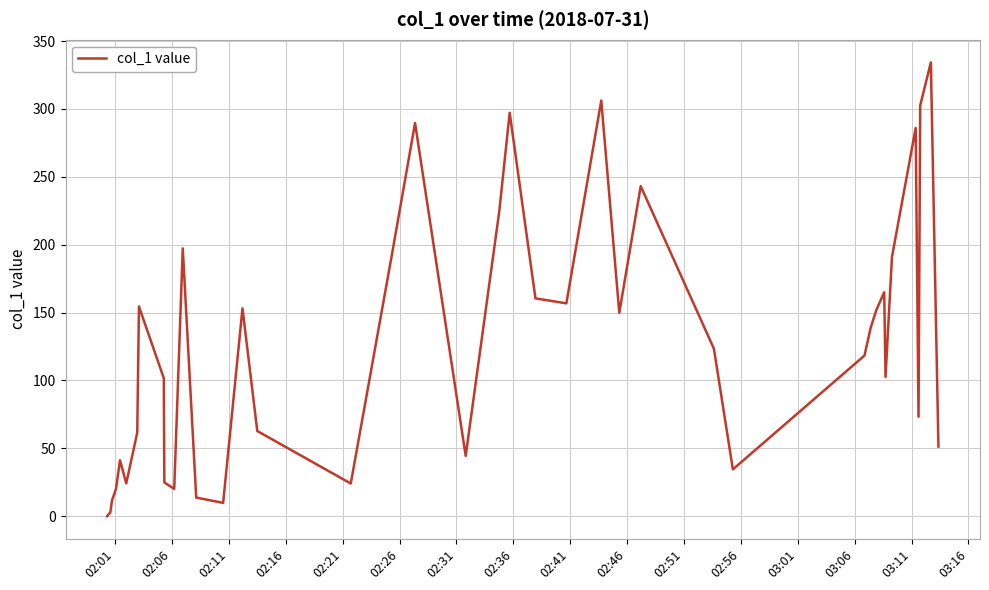

Reading right to left, transcribe all the data shown in this chart.

51.3	334.3	302.6	73.3	286.0	191.0	102.6	164.9	152.1	139.0	118.3	34.5	123.4	243.1	149.9	306.2	156.8	160.5	297.2	224.4	44.4	289.6	190.4	24.1	62.8	153.1	9.8	13.7	197.3	20.1	24.8	101.7	154.5	61.6	24.2	41.2	20.1	11.6	2.8	0.0